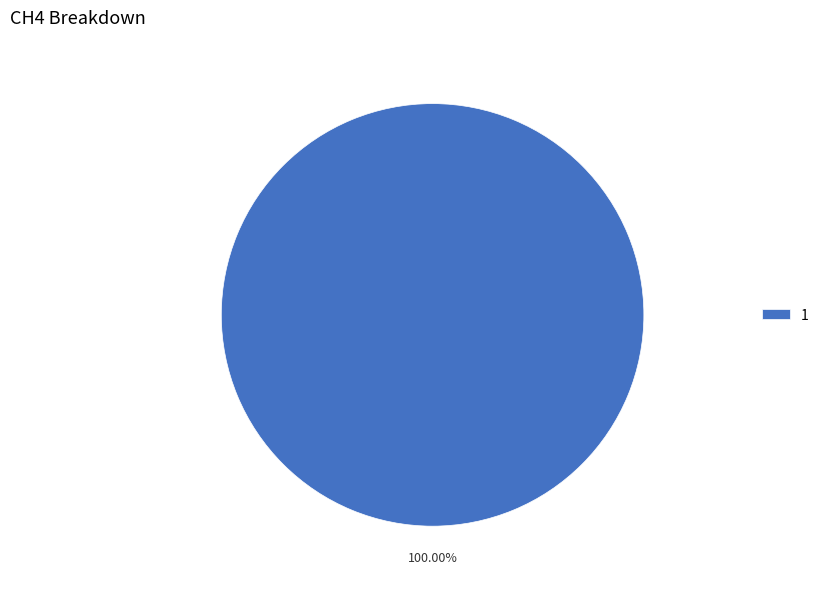

Rank the categories by value from lowest to highest.

1